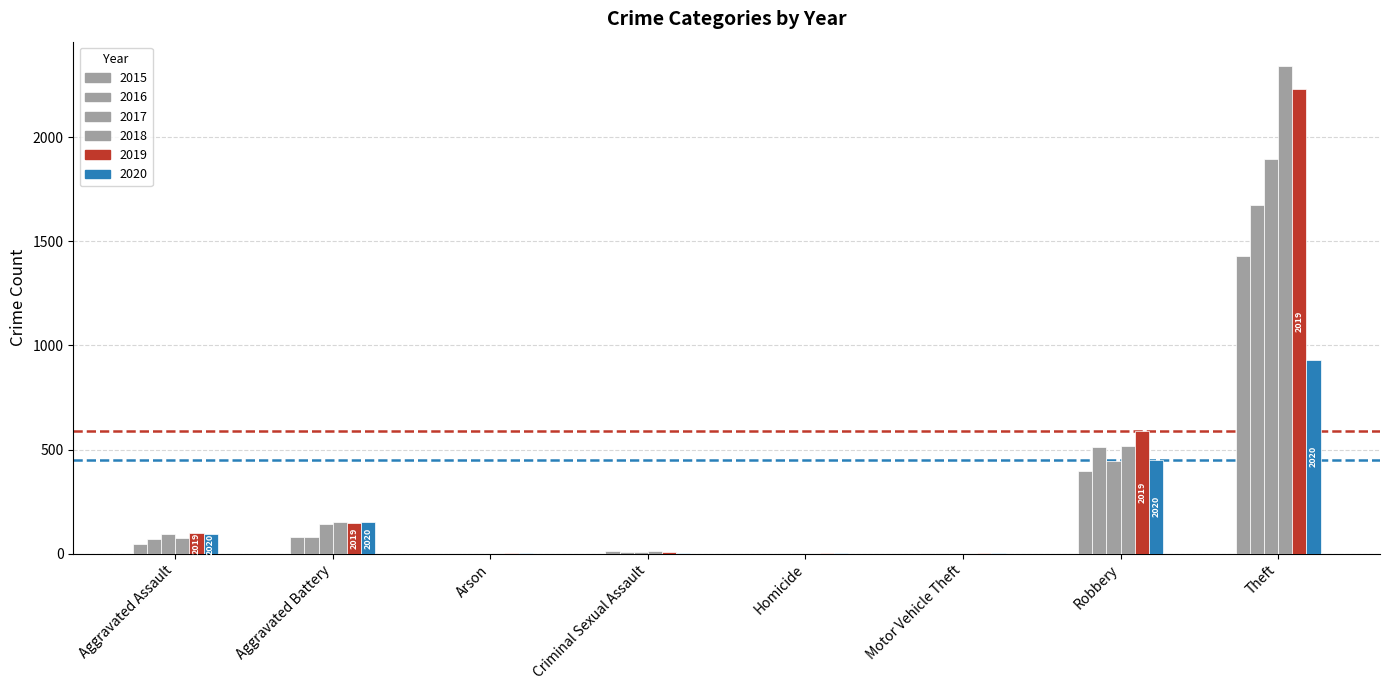

What is the label of the 1st bar from the left?

Aggravated Assault